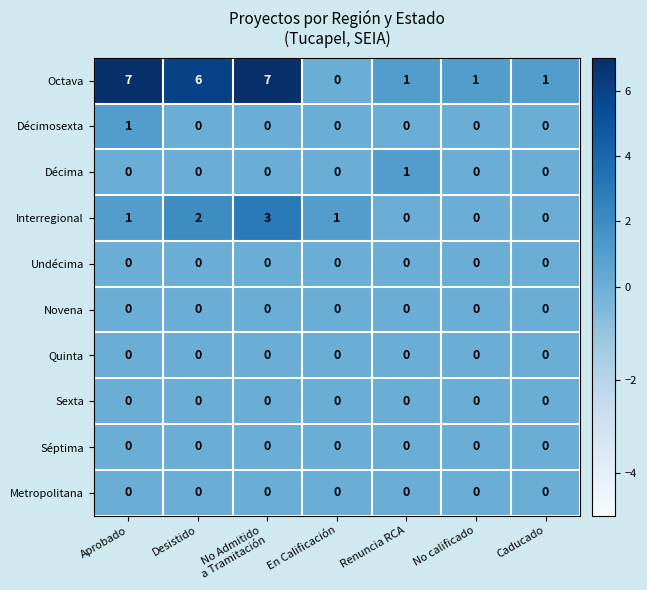

True or false: Novena has a value of 0 at Renuncia RCA.

True